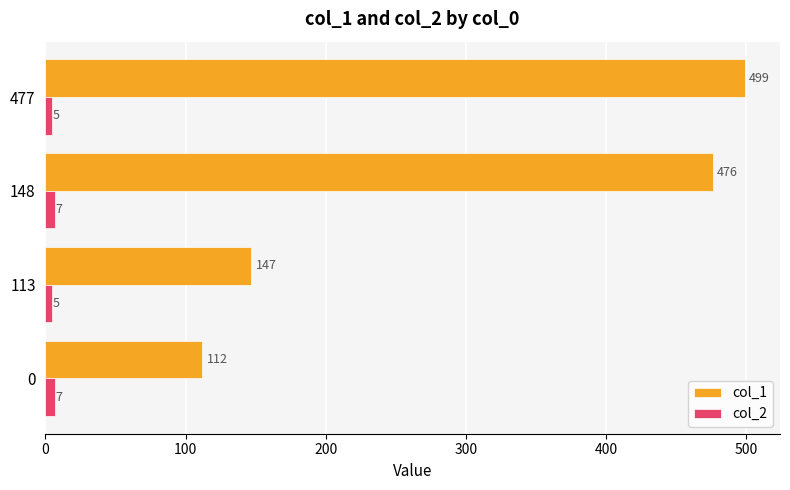

True or false: col_2 has a value of 5 at 113.

True